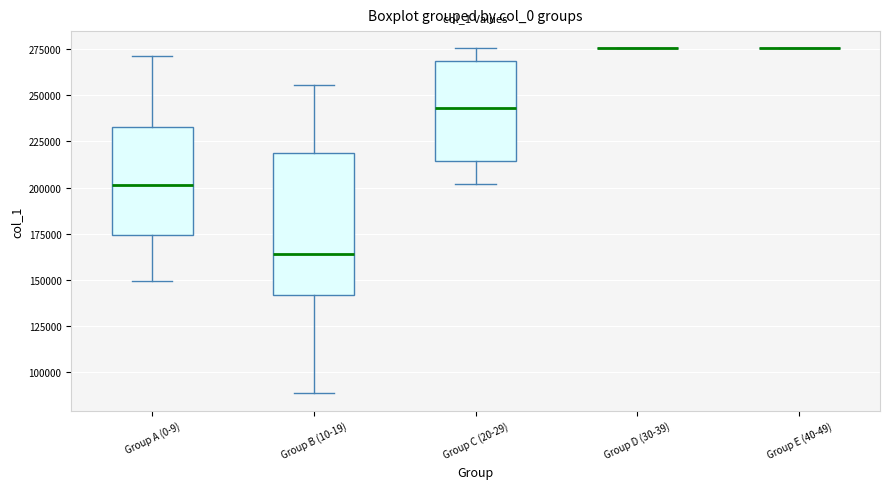

Comparing the boxes themselves (not the whiskers), which one is the tallest?

Group B (10-19)